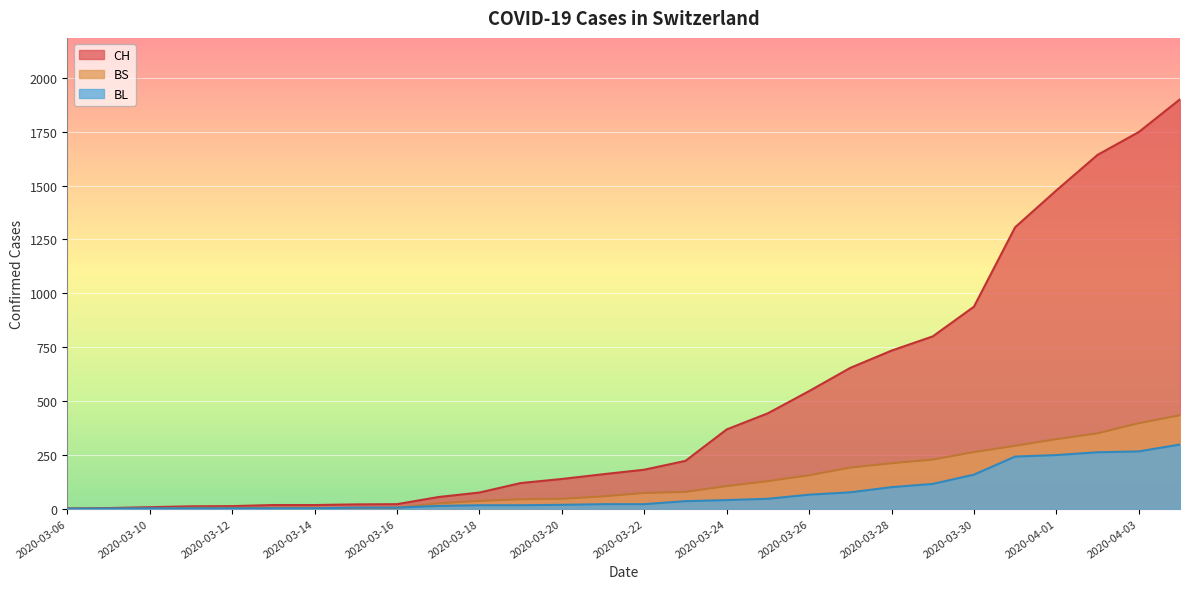

How many lines are shown in the chart?

3